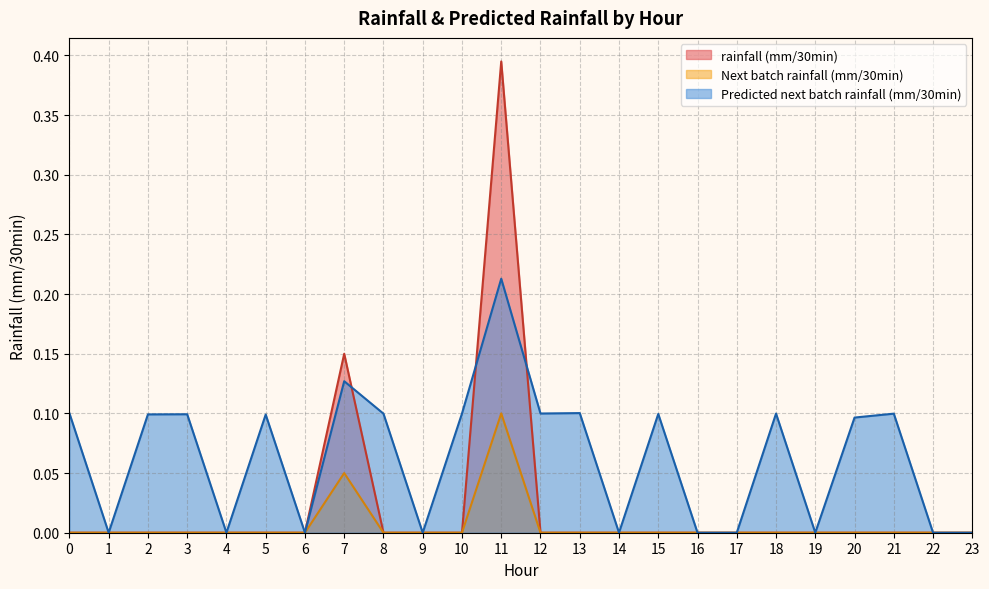

List the series in order of their overall mean, lowest first.

Next batch rainfall (mm/30min), rainfall (mm/30min), Predicted next batch rainfall (mm/30min)